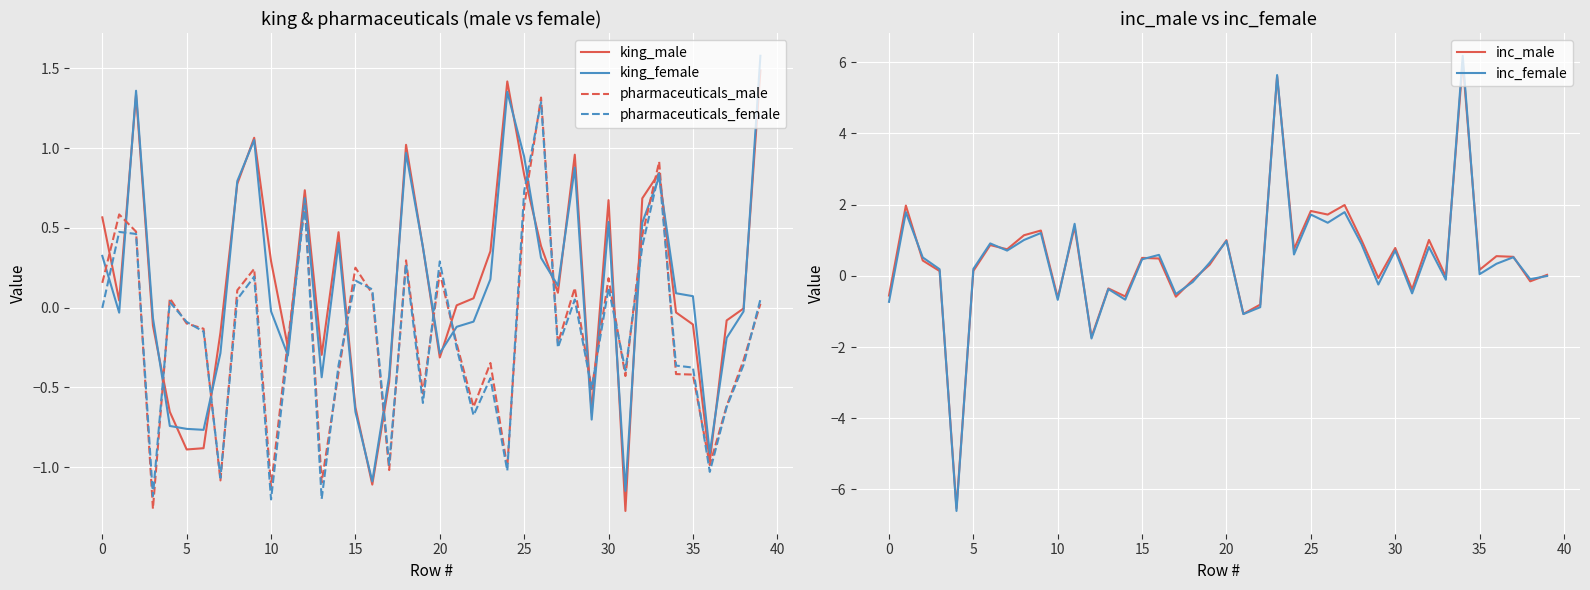

True or false: inc_female and pharmaceuticals_female intersect in this chart.

True